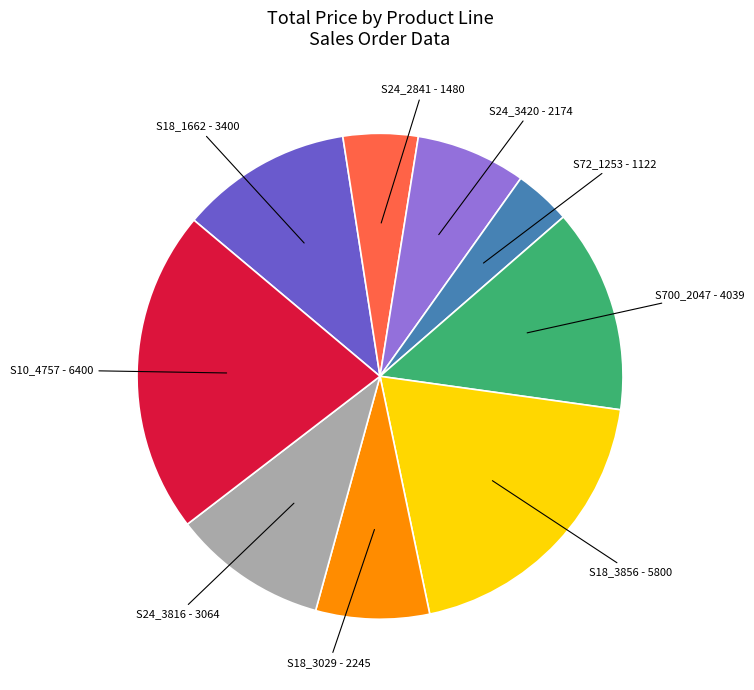

Does any single category account for the majority?

No